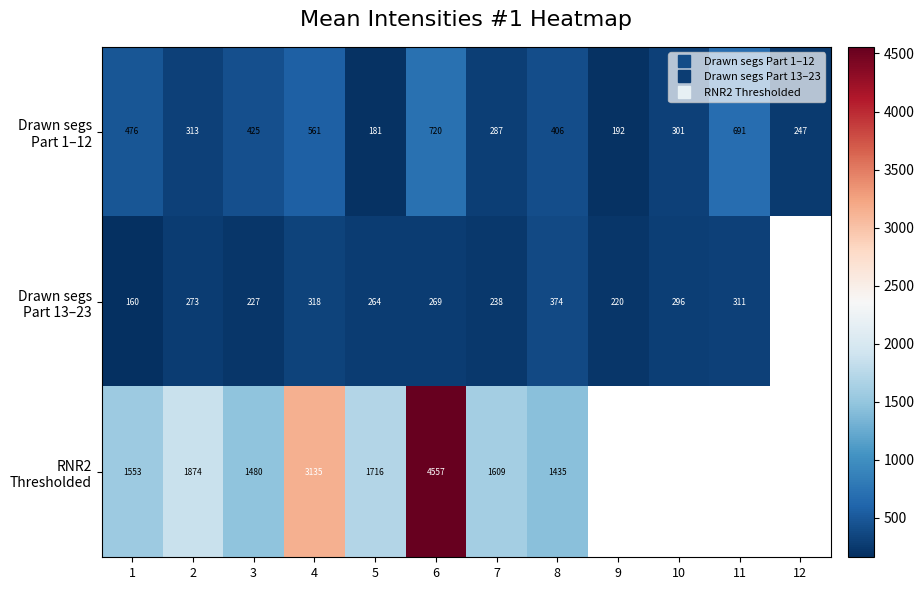

Is it true that Drawn segs Part 13–23 equals 226.8 at 3?

True